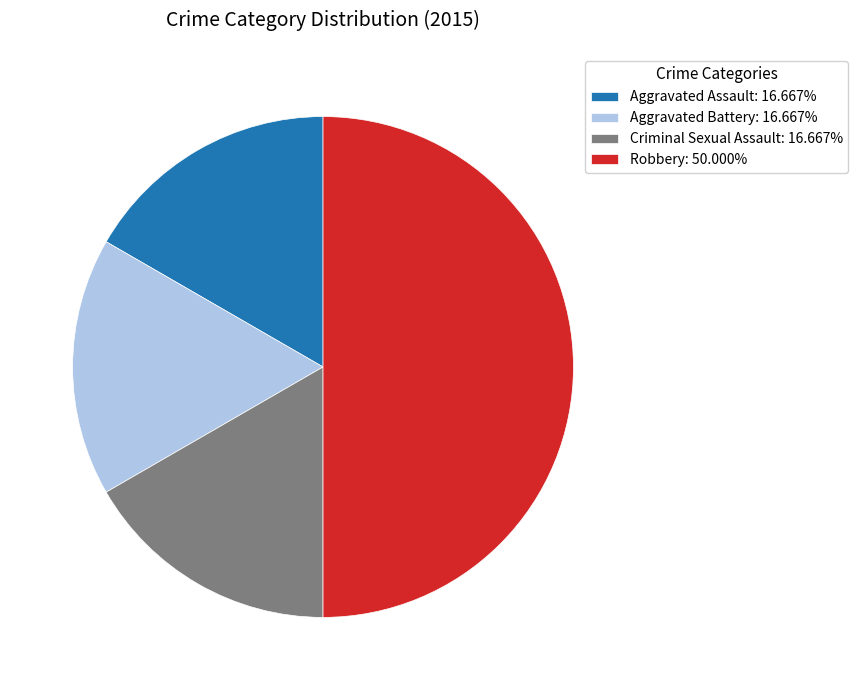

Combined, do Aggravated Assault: 16.667% and Robbery: 50.000% account for over 50%?

Yes